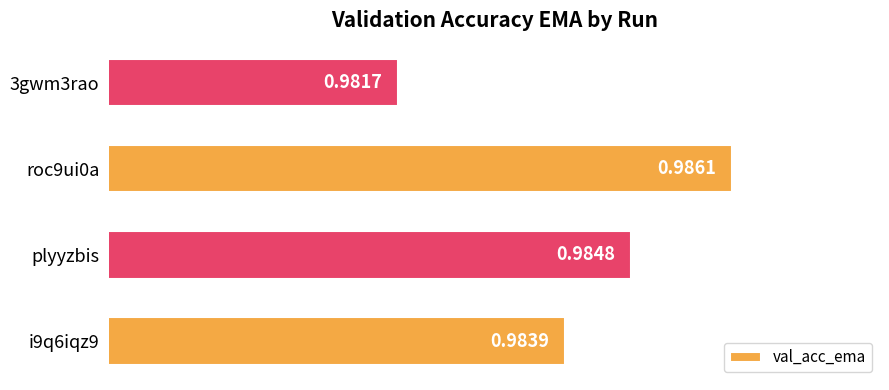

Are the bars grouped side by side (vs. stacked)?

No